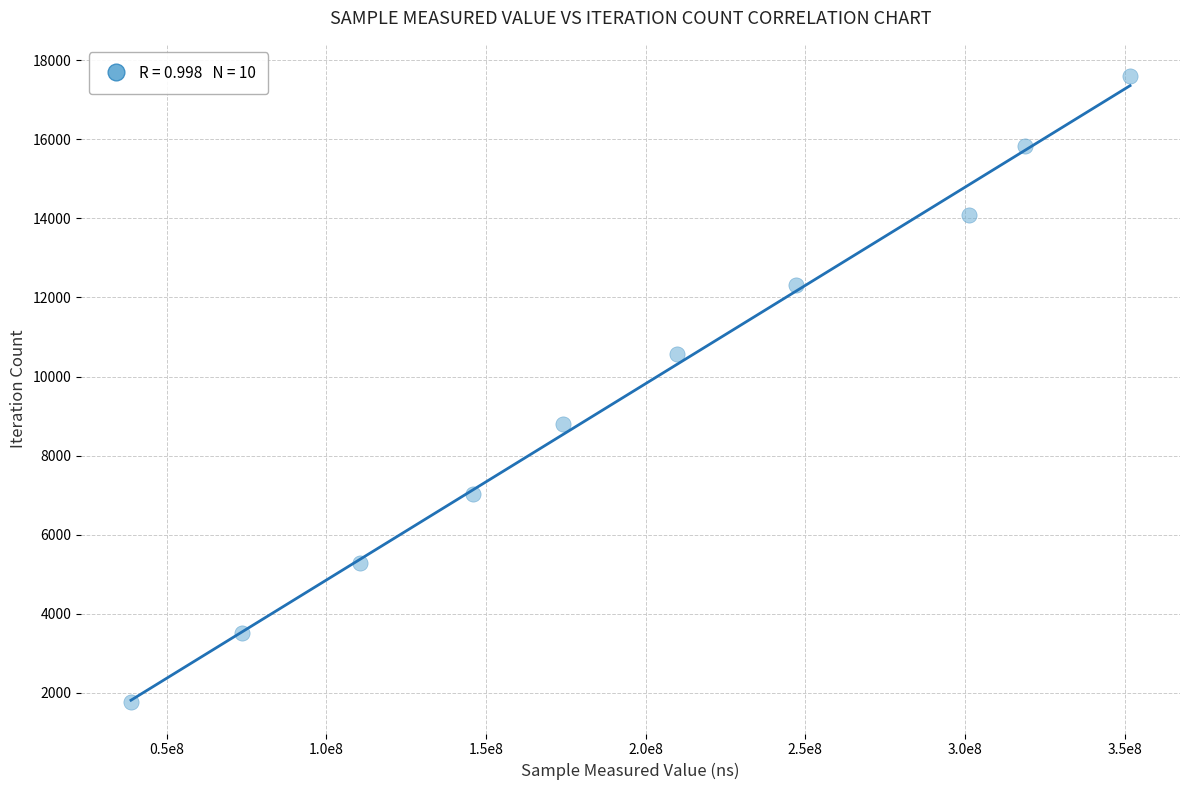

What is the range of X values (max minus min)?

312825068